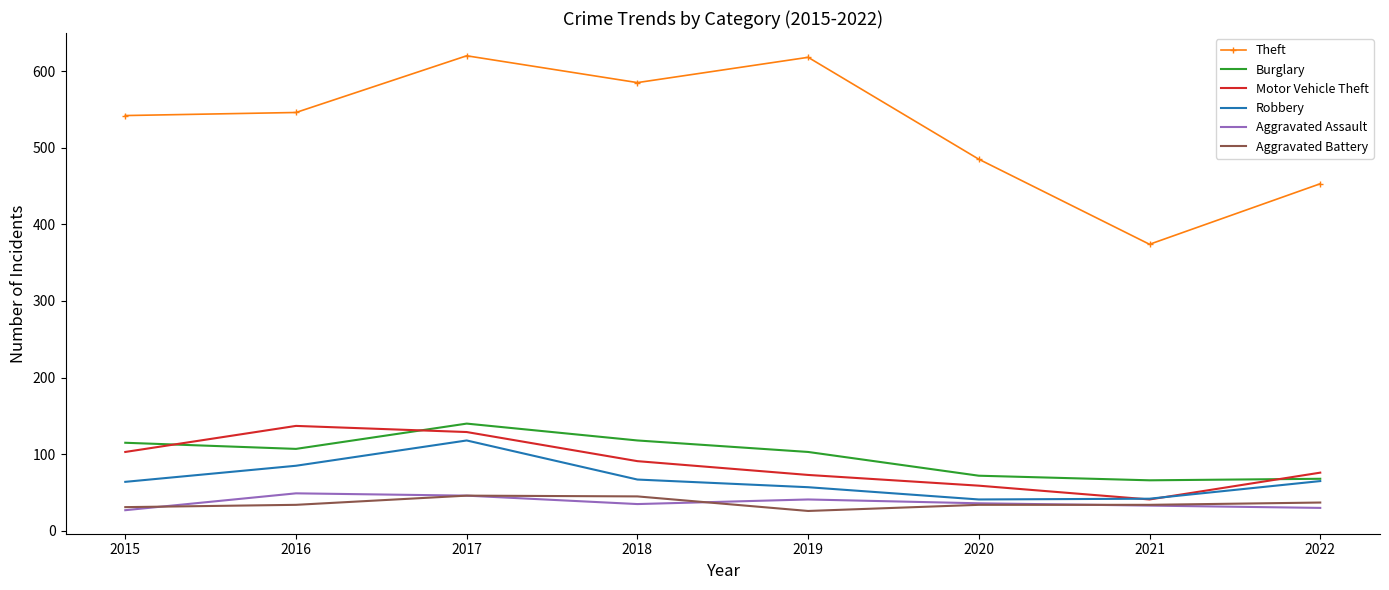

At which label does Motor Vehicle Theft reach its minimum?

2021